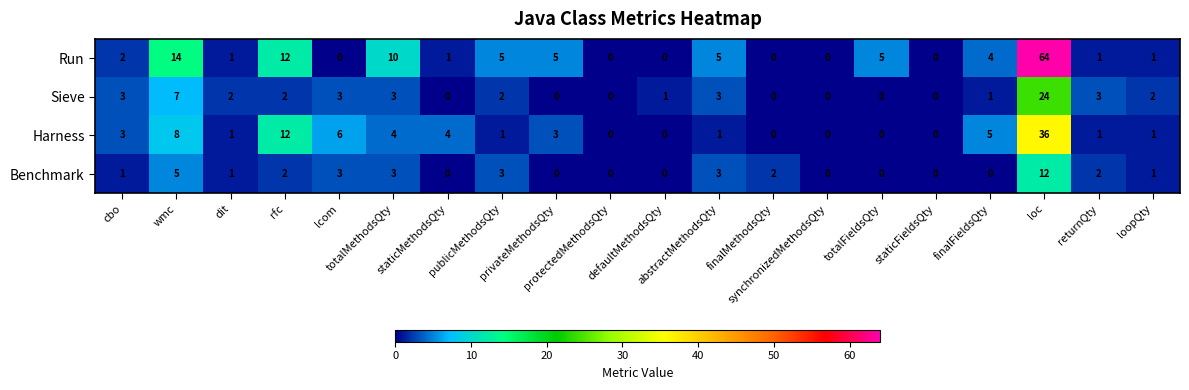

List the series in order of their overall mean, lowest first.

Benchmark, Sieve, Harness, Run